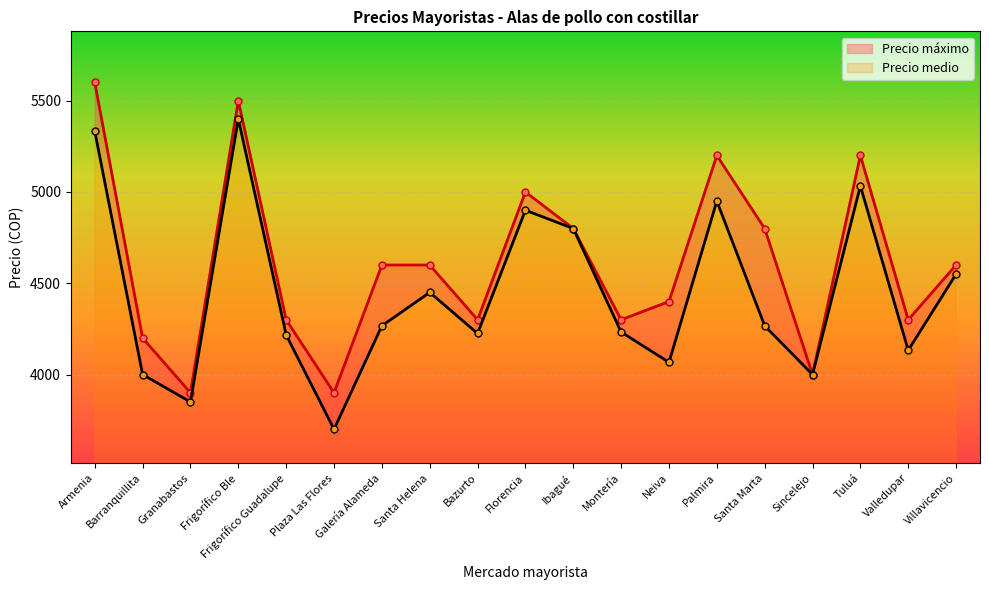

Reading left to right, list all the values displayed in this chart.

Precio medio: 5333	4000	3850	5400	4217	3700	4267	4450	4225	4900	4800	4233	4067	4950	4267	4000	5033	4133	4550
Precio máximo: 5600	4200	3900	5500	4300	3900	4600	4600	4300	5000	4800	4300	4400	5200	4800	4000	5200	4300	4600